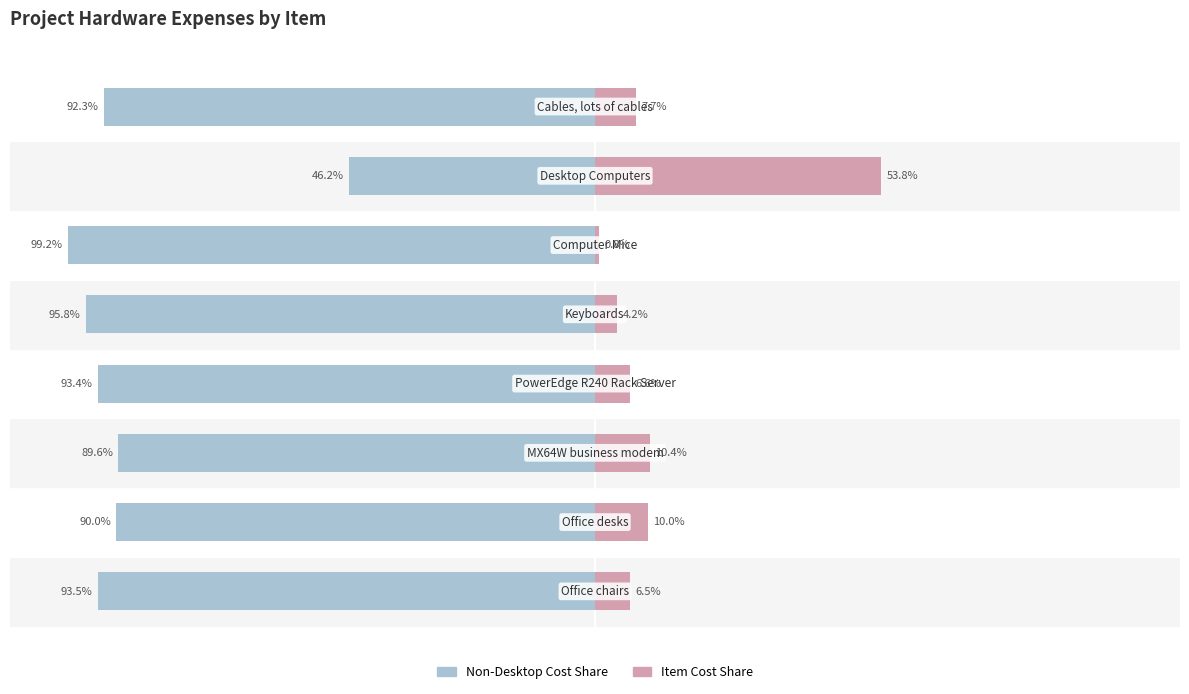

Reading right to left, transcribe all the data shown in this chart.

Cost (left): 7=-92.3	6=-46.2	5=-99.2	4=-95.8	3=-93.4	2=-89.6	1=-90.0	0=-93.5
Cost (right): 7=7.7	6=53.8	5=0.8	4=4.2	3=6.6	2=10.4	1=10.0	0=6.5